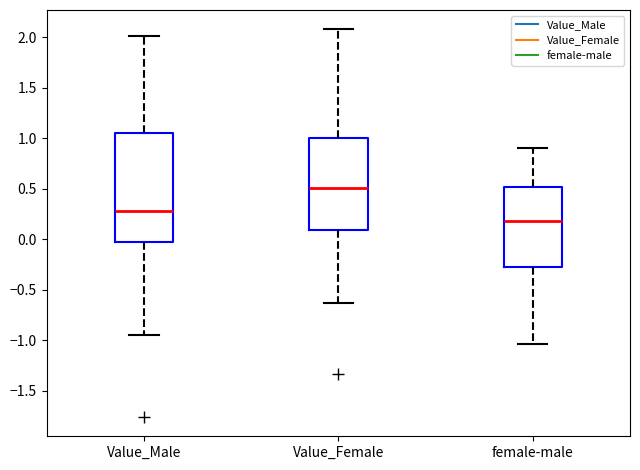

Reading left to right, read every box against the y-axis: the position of its median line, the range the box covers, and the ends of its whiskers. The values are not printed on the chart, so give them approximately, as read against the axis.

Value_Male: median 0.30, box 0.00 to 1.05, whiskers -0.95 to 2.00
Value_Female: median 0.50, box 0.10 to 1.00, whiskers -0.65 to 2.10
female-male: median 0.20, box -0.25 to 0.50, whiskers -1.05 to 0.90